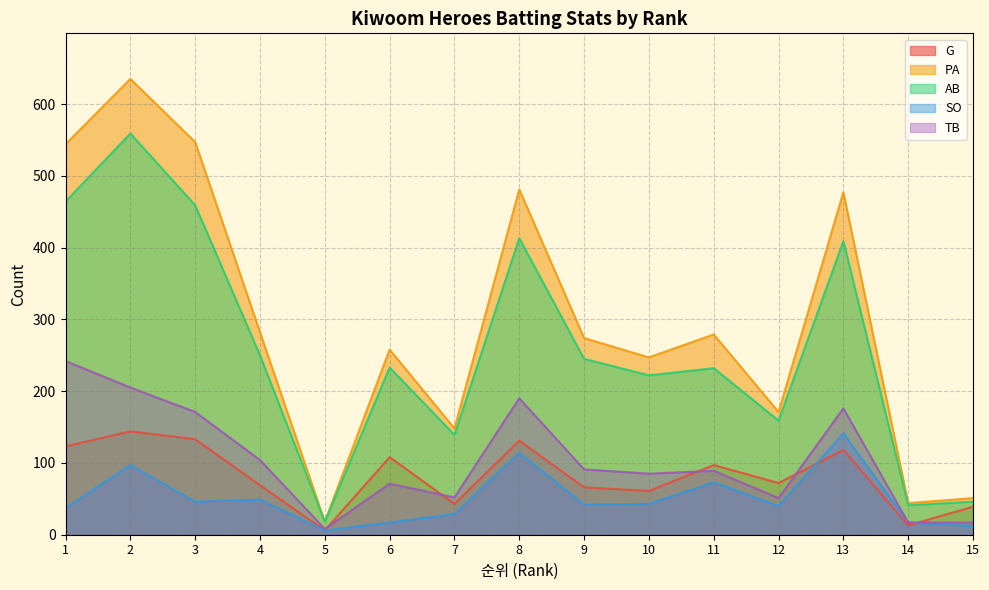

What is the difference between the highest and lowest values at 10?

204